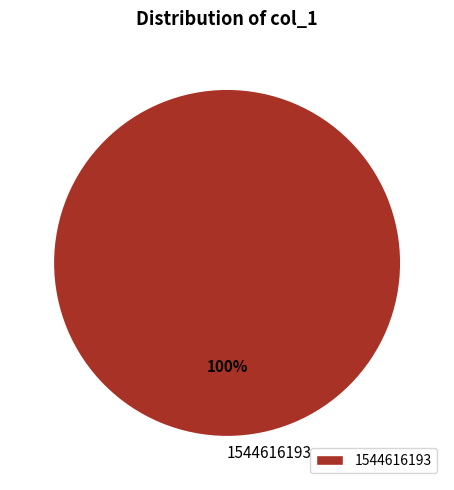

To the nearest percent, what percentage of the pie is 1544616193?

100%